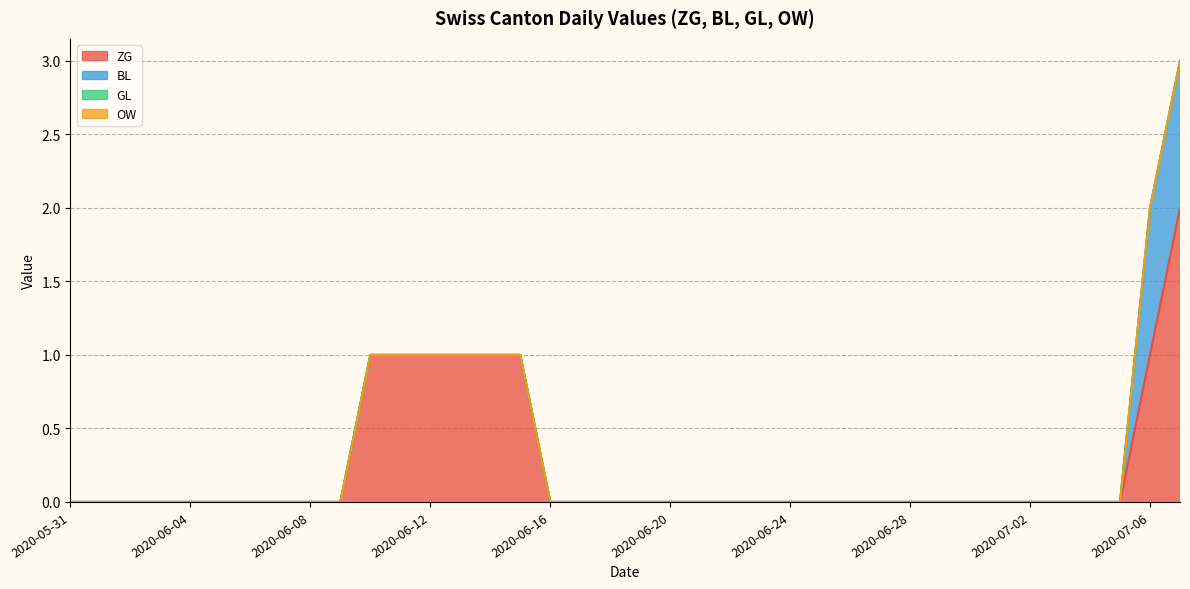

Reading right to left, list all the values displayed in this chart.

ZG: 2020-07-07=2	2020-07-06=1	2020-07-05=0	2020-07-04=0	2020-07-03=0	2020-07-02=0	2020-07-01=0	2020-06-30=0	2020-06-29=0	2020-06-28=0	2020-06-27=0	2020-06-26=0	2020-06-25=0	2020-06-24=0	2020-06-23=0	2020-06-22=0	2020-06-21=0	2020-06-20=0	2020-06-19=0	2020-06-18=0	2020-06-17=0	2020-06-16=0	2020-06-15=1	2020-06-14=1	2020-06-13=1	2020-06-12=1	2020-06-11=1	2020-06-10=1	2020-06-09=0	2020-06-08=0	2020-06-07=0	2020-06-06=0	2020-06-05=0	2020-06-04=0	2020-06-03=0	2020-06-02=0	2020-06-01=0	2020-05-31=0
BL: 2020-07-07=1	2020-07-06=1	2020-07-05=0	2020-07-04=0	2020-07-03=0	2020-07-02=0	2020-07-01=0	2020-06-30=0	2020-06-29=0	2020-06-28=0	2020-06-27=0	2020-06-26=0	2020-06-25=0	2020-06-24=0	2020-06-23=0	2020-06-22=0	2020-06-21=0	2020-06-20=0	2020-06-19=0	2020-06-18=0	2020-06-17=0	2020-06-16=0	2020-06-15=0	2020-06-14=0	2020-06-13=0	2020-06-12=0	2020-06-11=0	2020-06-10=0	2020-06-09=0	2020-06-08=0	2020-06-07=0	2020-06-06=0	2020-06-05=0	2020-06-04=0	2020-06-03=0	2020-06-02=0	2020-06-01=0	2020-05-31=0
GL: 2020-07-07=0	2020-07-06=0	2020-07-05=0	2020-07-04=0	2020-07-03=0	2020-07-02=0	2020-07-01=0	2020-06-30=0	2020-06-29=0	2020-06-28=0	2020-06-27=0	2020-06-26=0	2020-06-25=0	2020-06-24=0	2020-06-23=0	2020-06-22=0	2020-06-21=0	2020-06-20=0	2020-06-19=0	2020-06-18=0	2020-06-17=0	2020-06-16=0	2020-06-15=0	2020-06-14=0	2020-06-13=0	2020-06-12=0	2020-06-11=0	2020-06-10=0	2020-06-09=0	2020-06-08=0	2020-06-07=0	2020-06-06=0	2020-06-05=0	2020-06-04=0	2020-06-03=0	2020-06-02=0	2020-06-01=0	2020-05-31=0
OW: 2020-07-07=0	2020-07-06=0	2020-07-05=0	2020-07-04=0	2020-07-03=0	2020-07-02=0	2020-07-01=0	2020-06-30=0	2020-06-29=0	2020-06-28=0	2020-06-27=0	2020-06-26=0	2020-06-25=0	2020-06-24=0	2020-06-23=0	2020-06-22=0	2020-06-21=0	2020-06-20=0	2020-06-19=0	2020-06-18=0	2020-06-17=0	2020-06-16=0	2020-06-15=0	2020-06-14=0	2020-06-13=0	2020-06-12=0	2020-06-11=0	2020-06-10=0	2020-06-09=0	2020-06-08=0	2020-06-07=0	2020-06-06=0	2020-06-05=0	2020-06-04=0	2020-06-03=0	2020-06-02=0	2020-06-01=0	2020-05-31=0